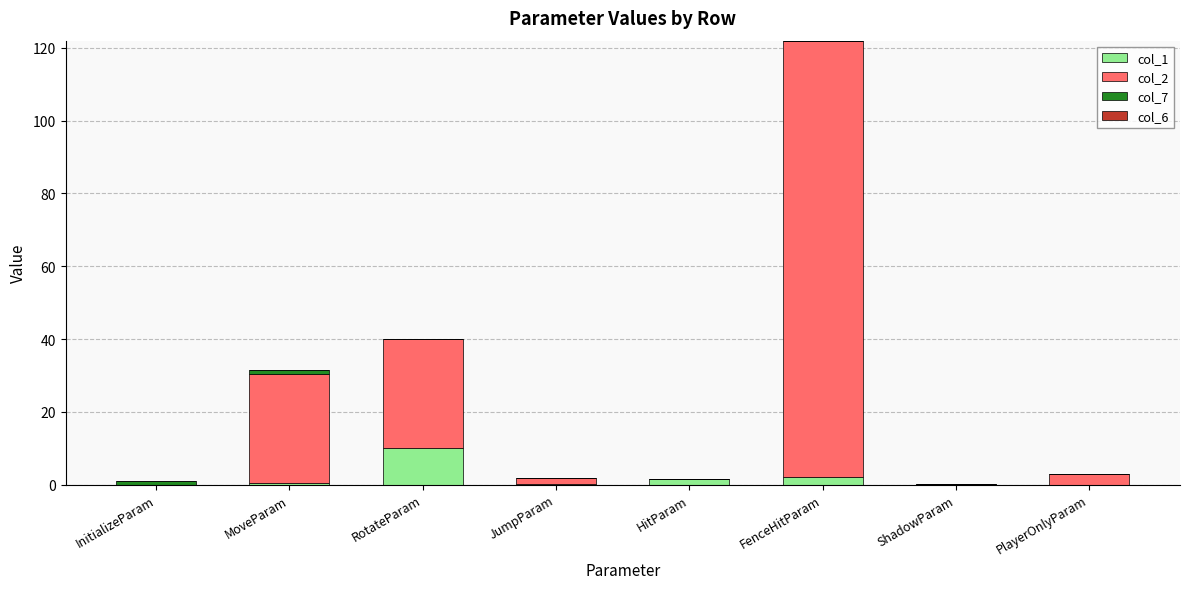

Count the number of categories in the chart.

8